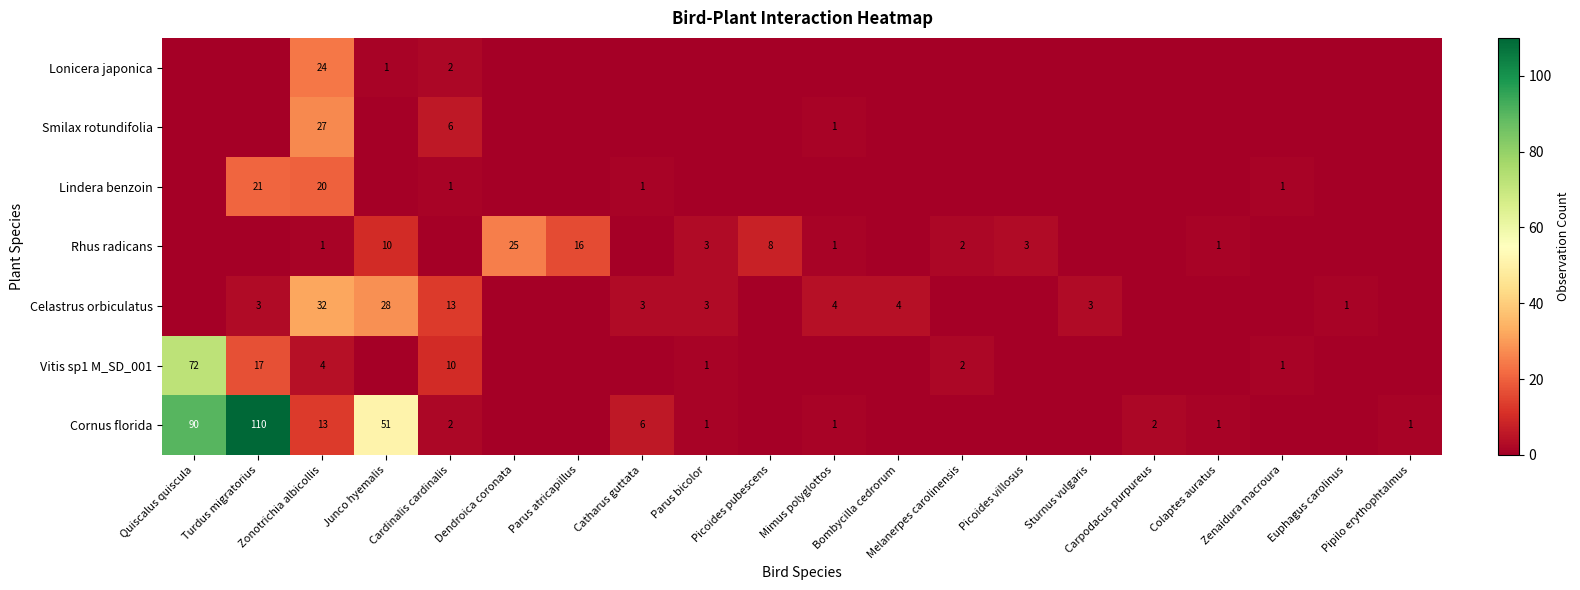

Is it true that Cornus florida equals 2 at Carpodacus purpureus?

True